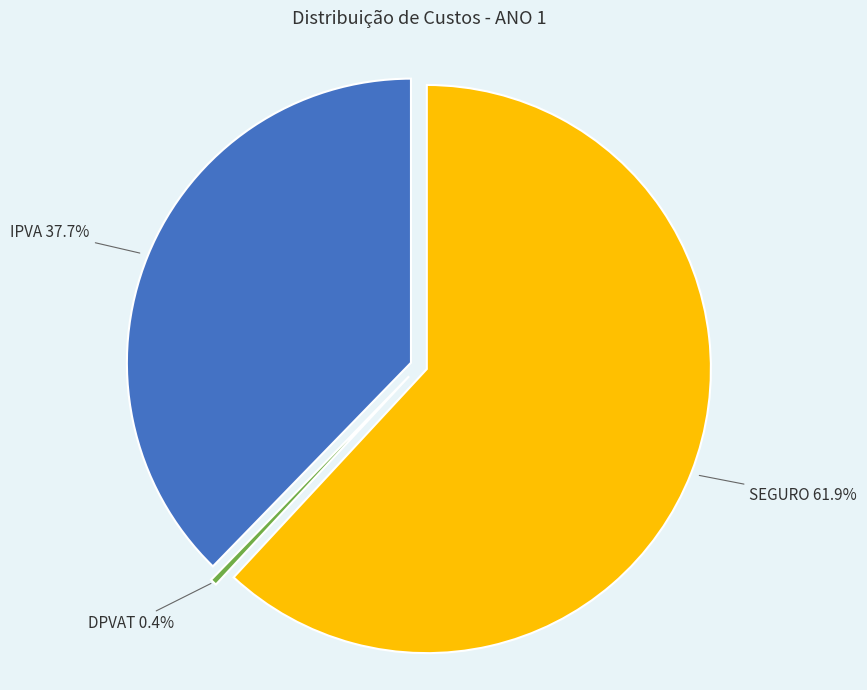

Which category accounts for the majority?

SEGURO